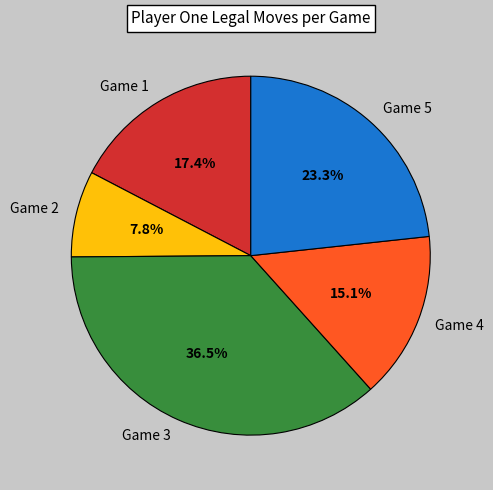

What portion of the pie excludes Game 2?

92.2%